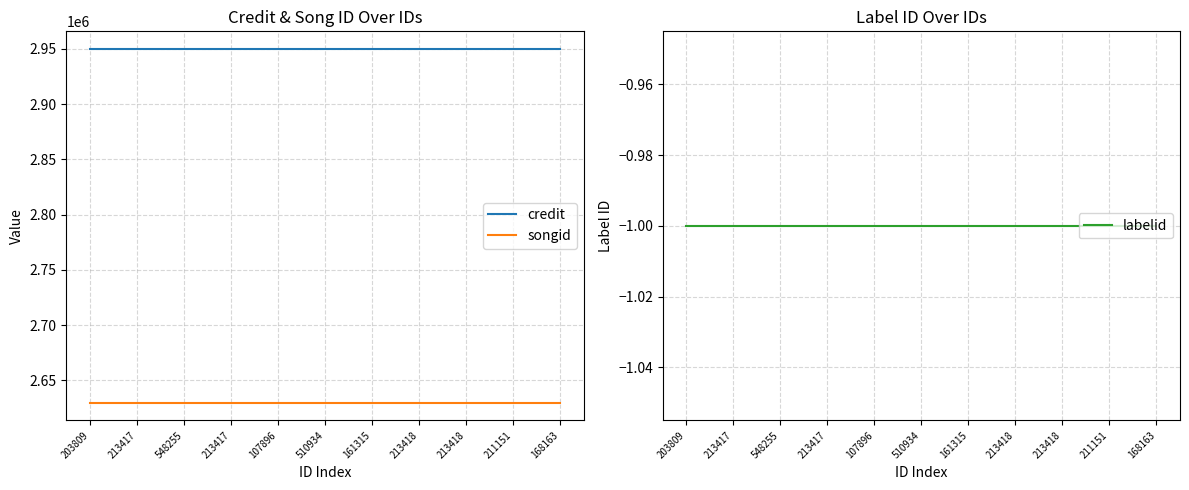

What are all the series names shown in the legend?

credit, songid, labelid